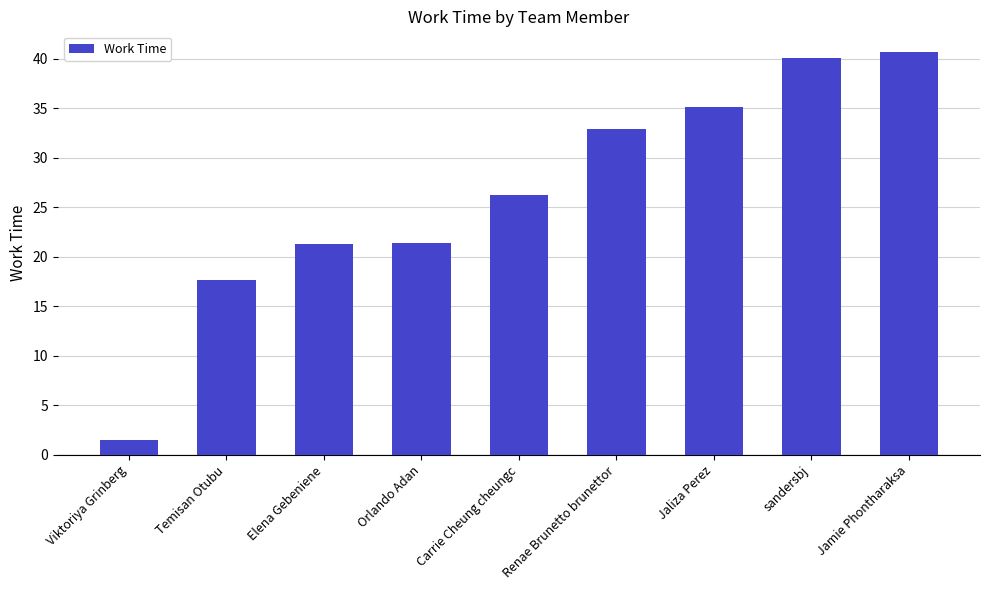

The chart shows a value of 32.9 at Renae Brunetto brunettor. True or false?

True